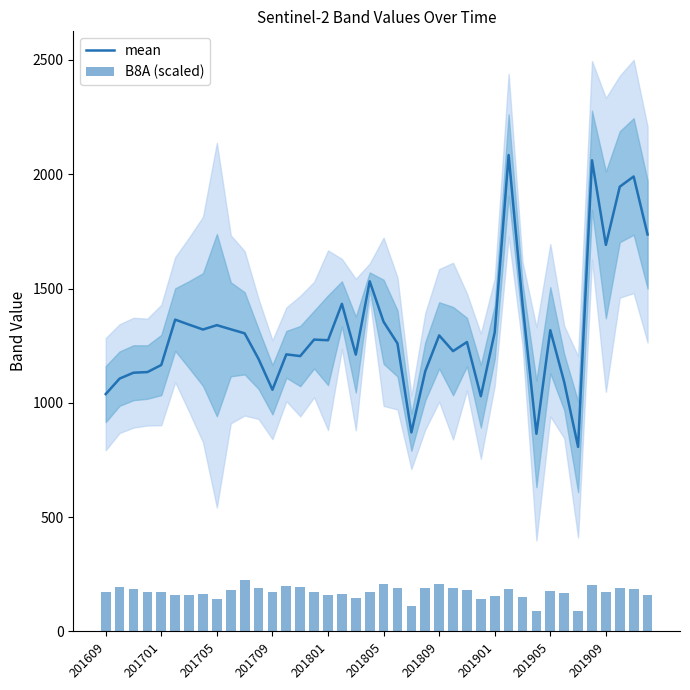

What is the highest value of the mean series?

2084.0